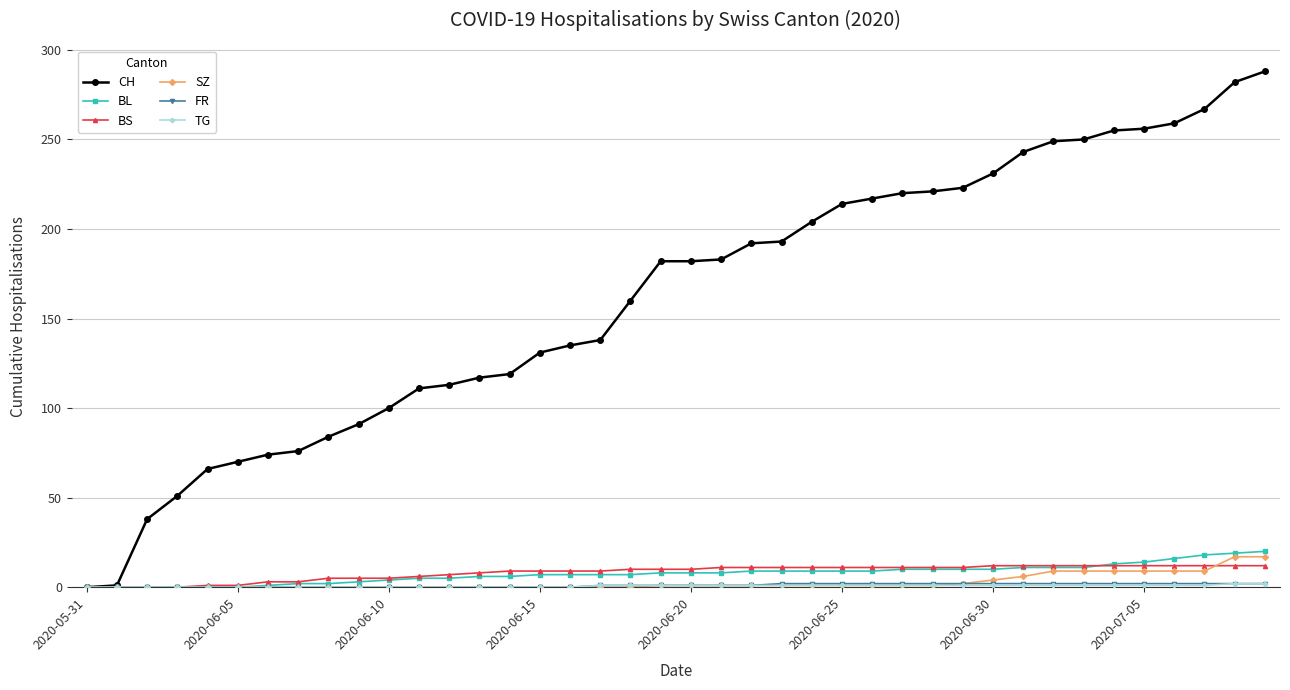

Which series has the largest total across all categories?

CH